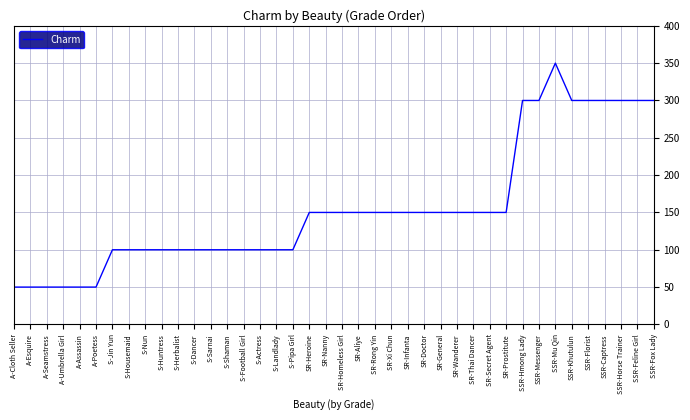

What position from the left is SSR-Feline Girl?

39